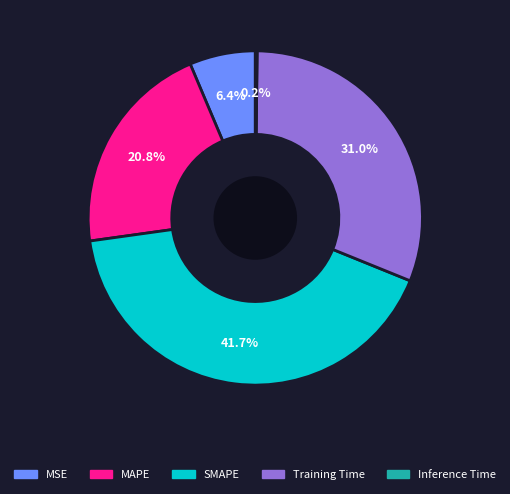

What percentage is the SMAPE slice, to the nearest percent?

42%